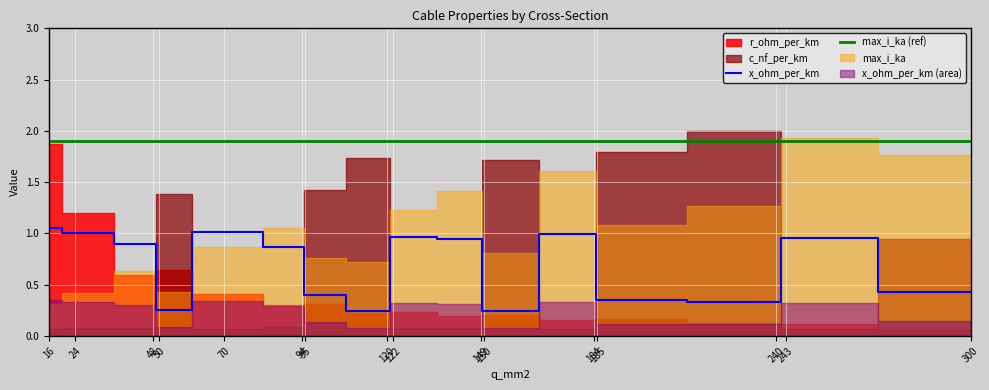

True or false: max_i_ka (ref) and x_ohm_per_km intersect in this chart.

False